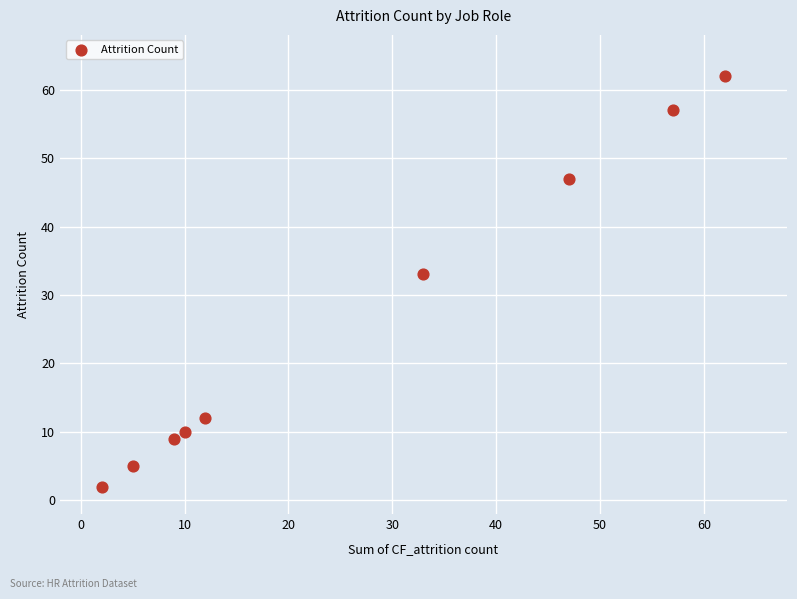

What is the range of X values (max minus min)?

60